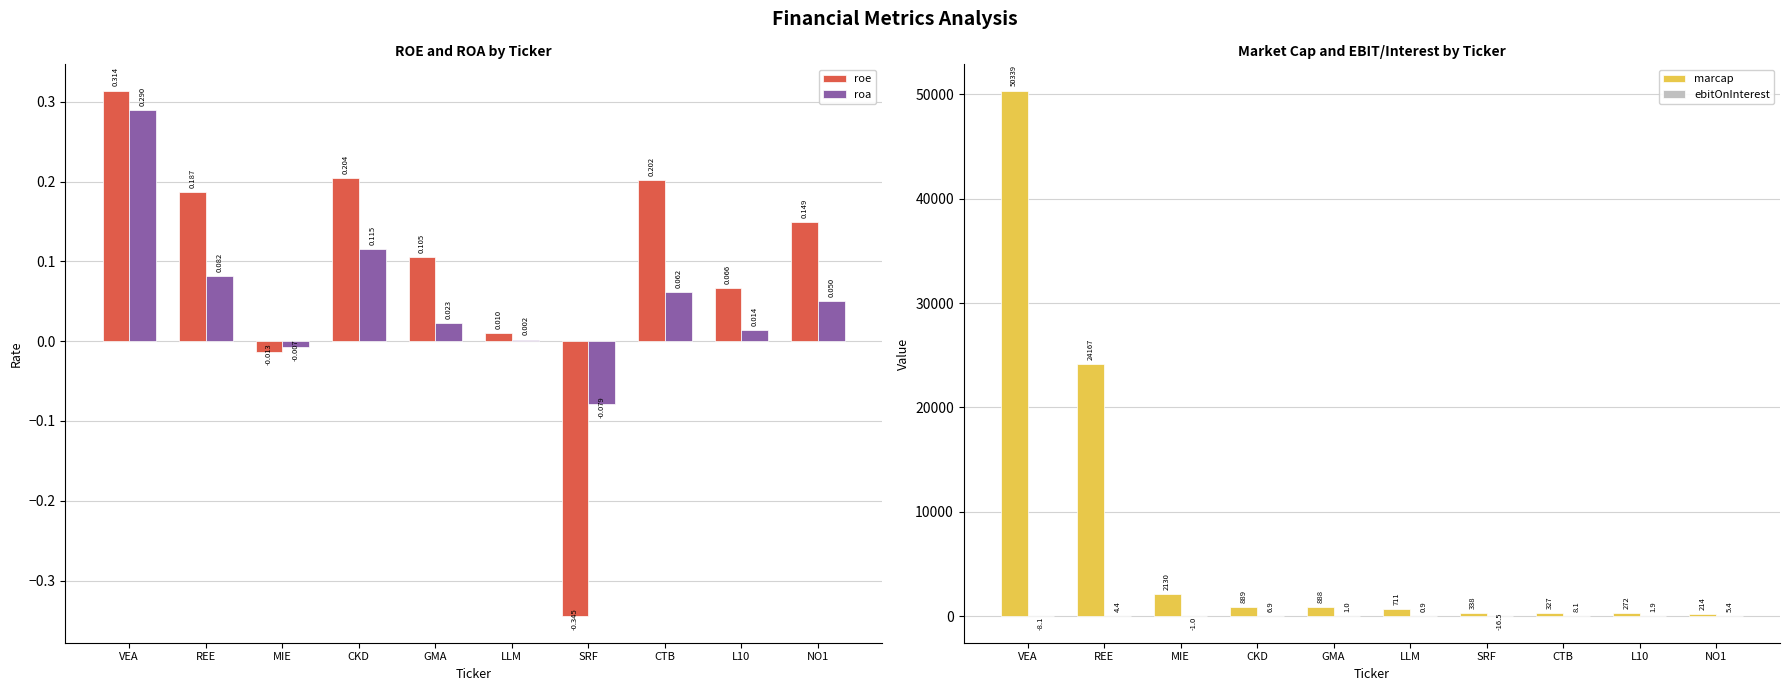

Count the number of categories in the chart.

10